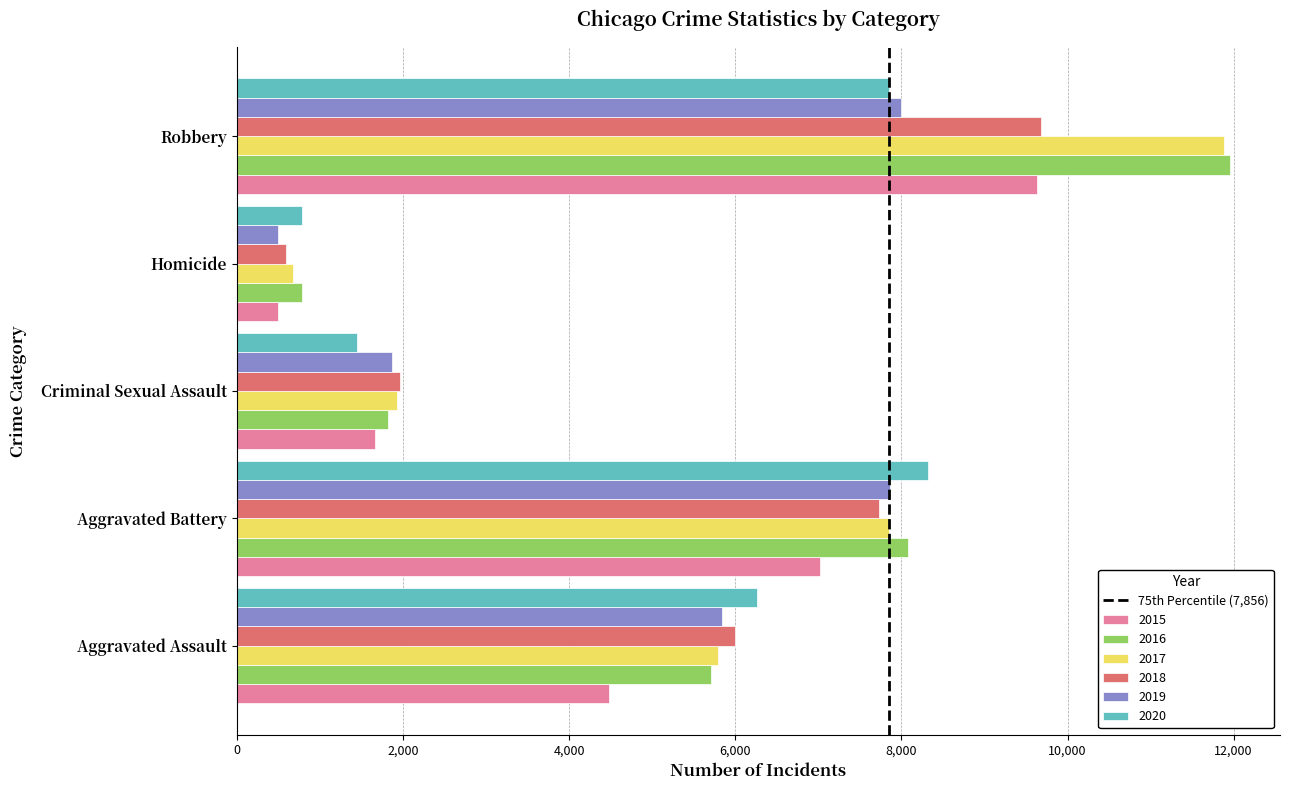

List the labels in order of 2015 value, largest first.

Robbery, Aggravated Battery, Aggravated Assault, Criminal Sexual Assault, Homicide